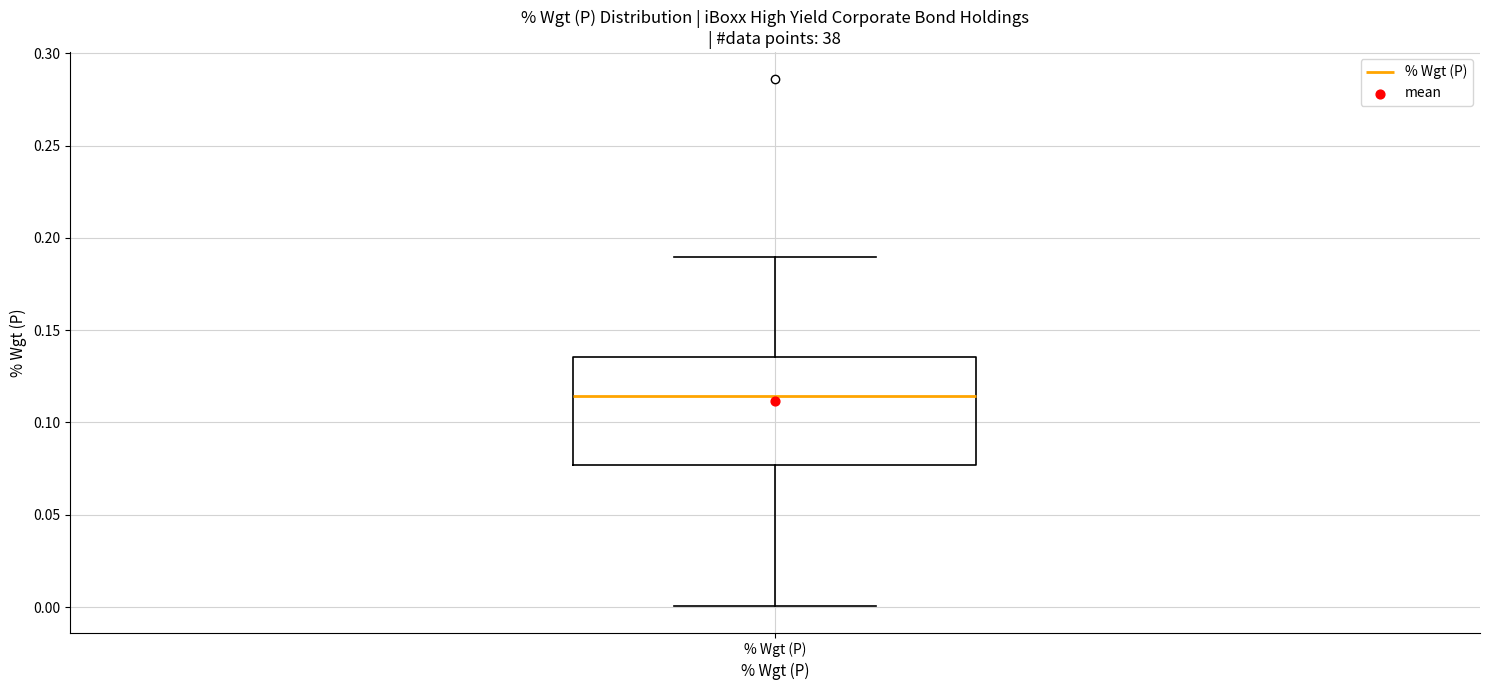

Where does the median line of the box for % Wgt (P) sit on the y-axis? The values are not printed on the chart, so give them approximately, as read against the axis.

0.115